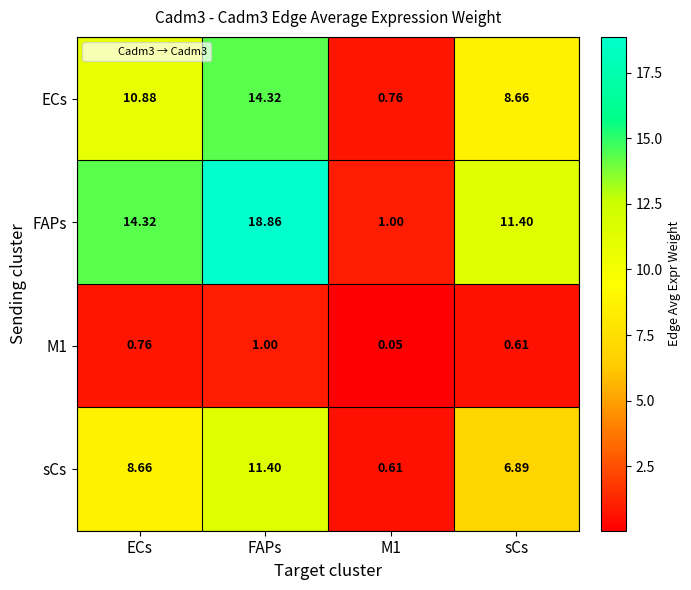

Which series changed the most between ECs and FAPs?

FAPs